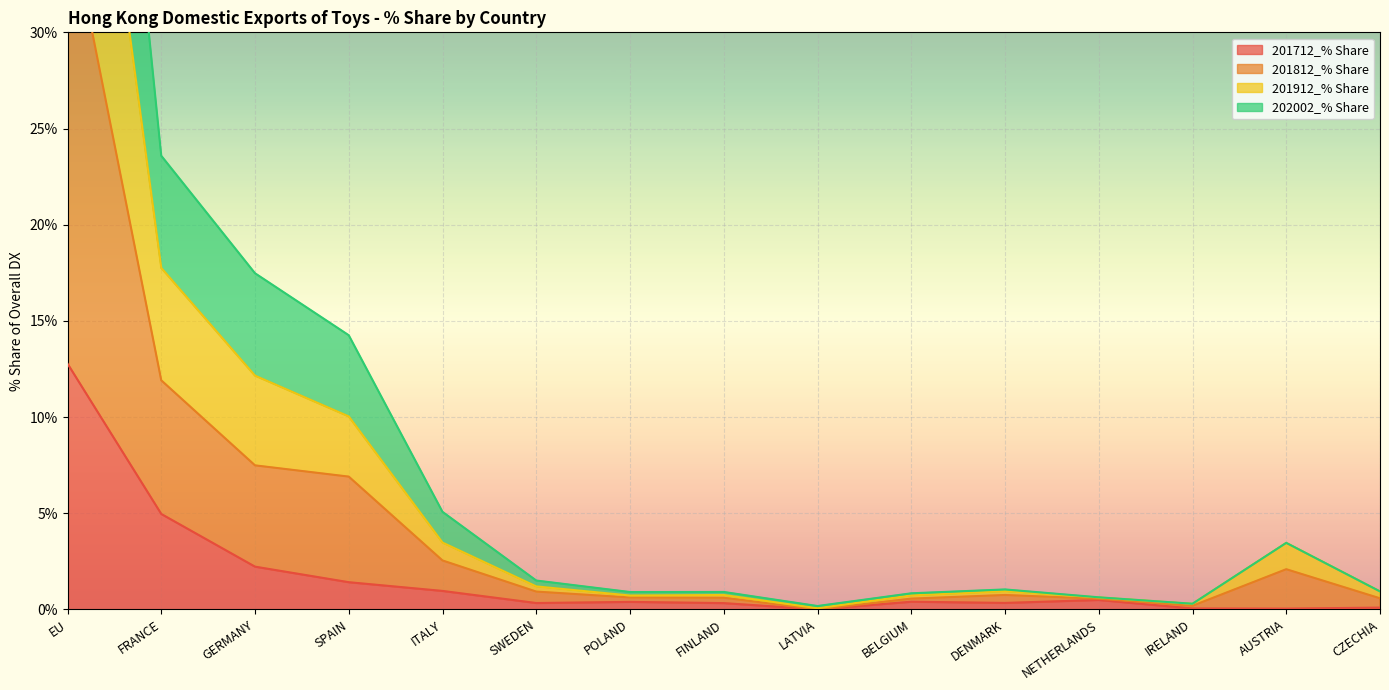

What is the highest value of the 201712_% Share series?

12.8